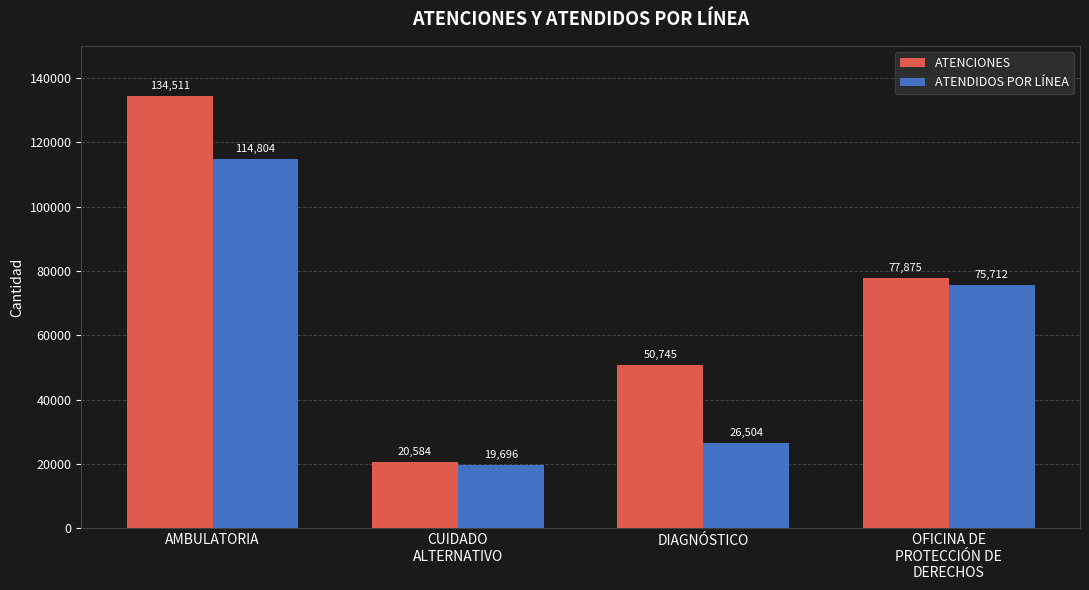

What is the maximum value shown in the chart?

134511